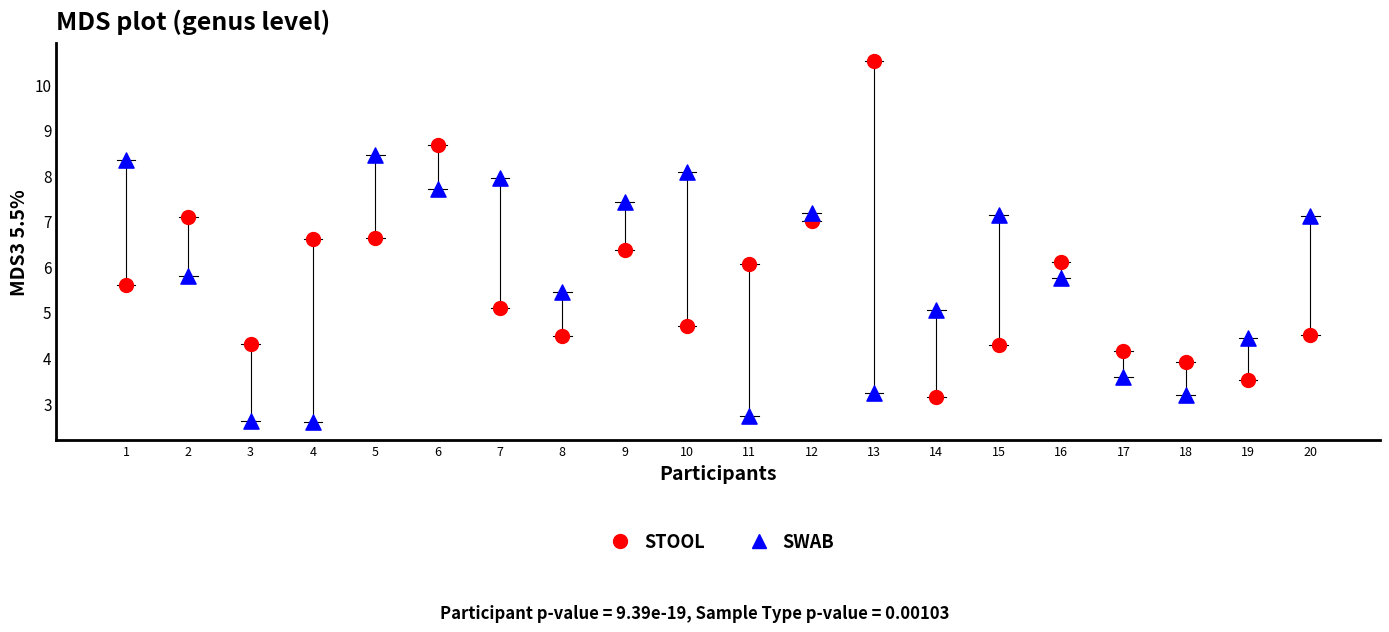

Across all data points, what is the range of X values (max minus min)?

19.0